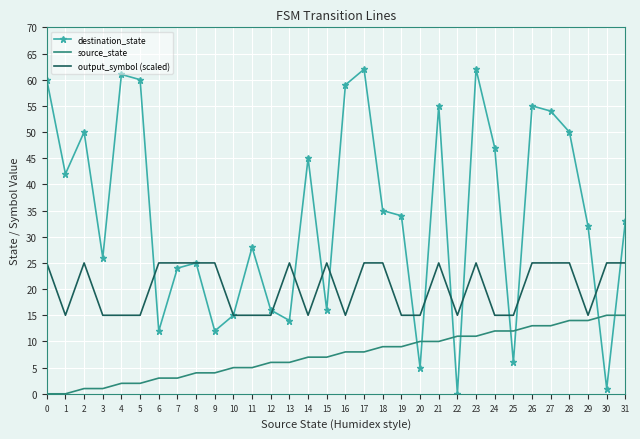

Is it true that destination_state equals 59 at 16?

True